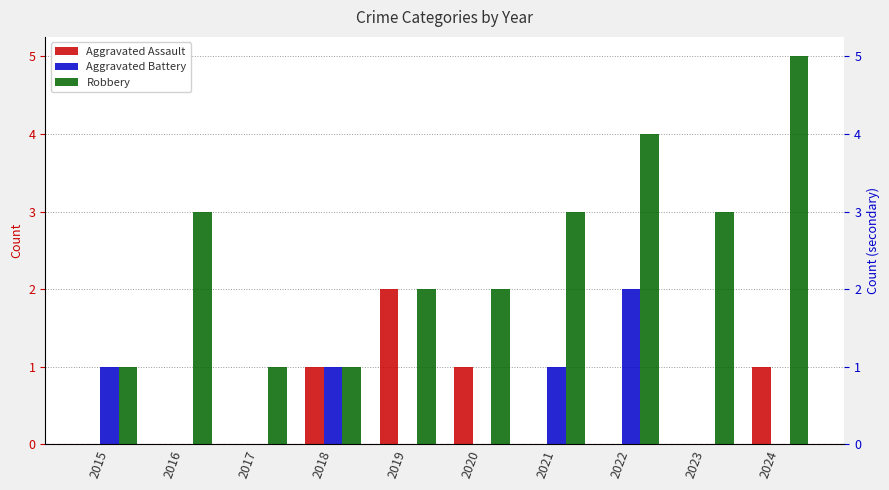

What is the difference between the maximum and second lowest values in the Aggravated Assault series?

2